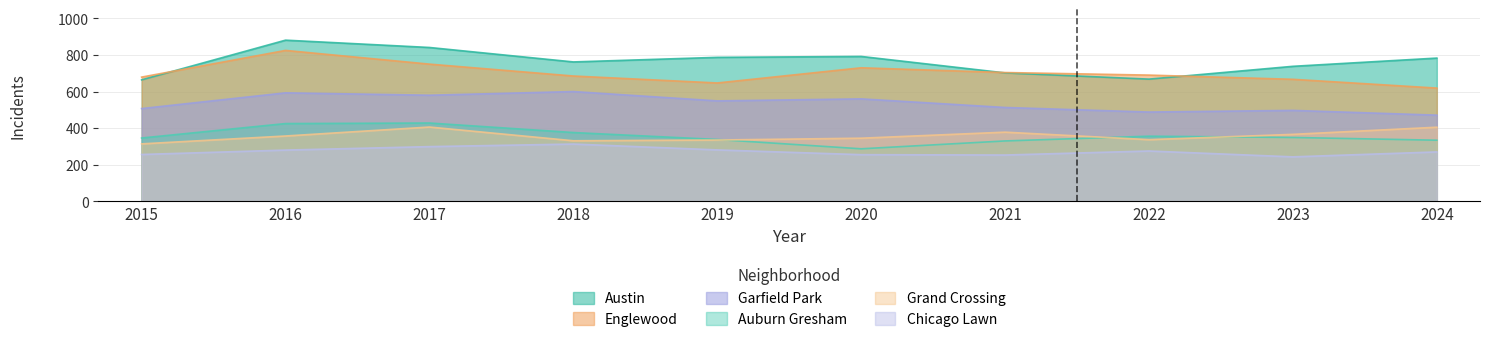

Rank the categories by Grand Crossing value from highest to lowest.

2017, 2024, 2021, 2023, 2016, 2020, 2022, 2019, 2018, 2015